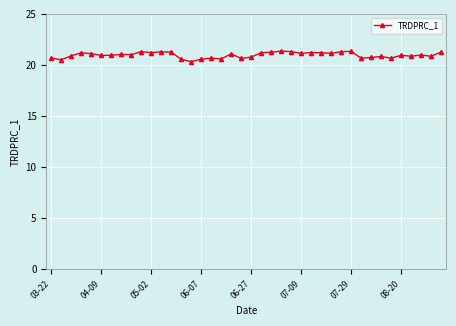

What is the value of the 35th point from the left?

20.7